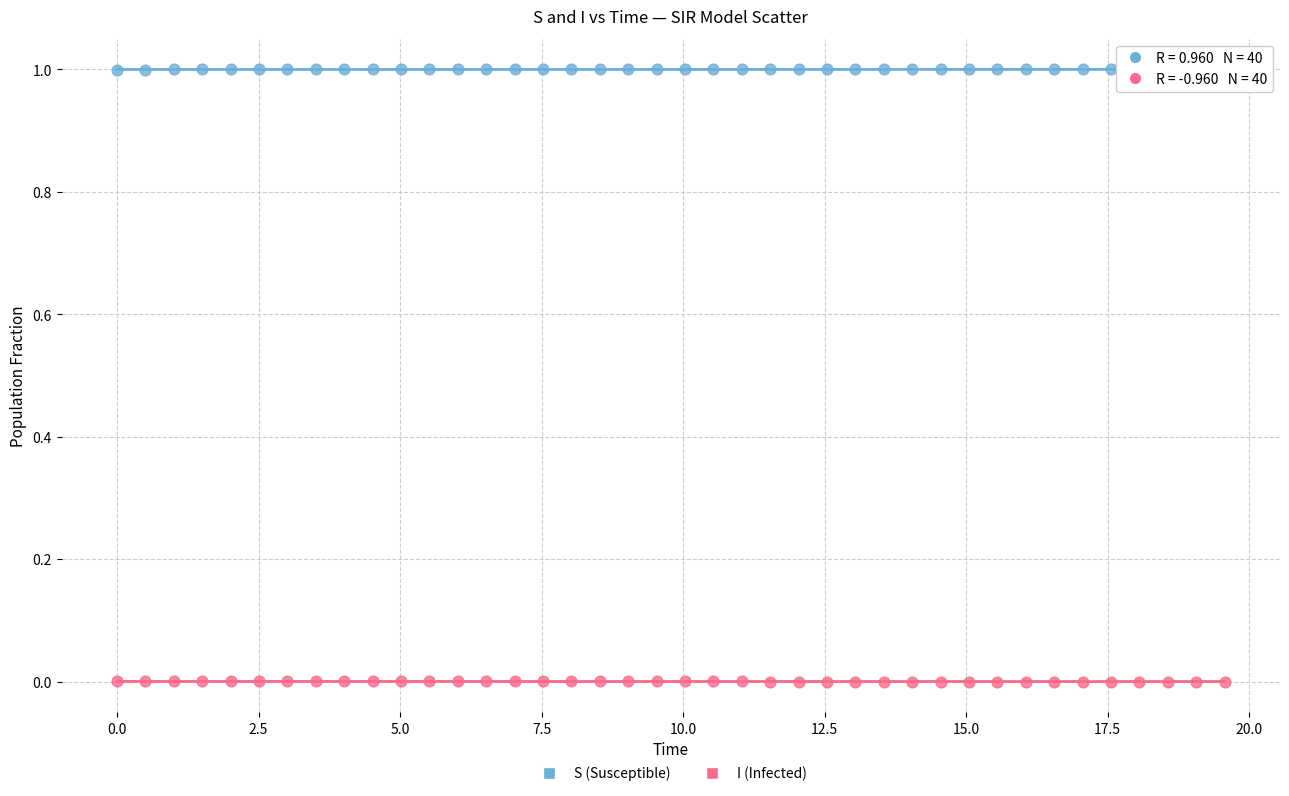

What are all the series names shown in the legend?

S (Susceptible), I (Infected)